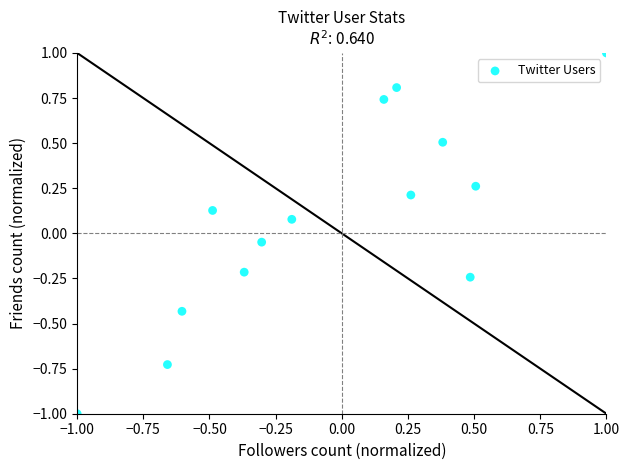

What is the range of X values (max minus min)?

2.0